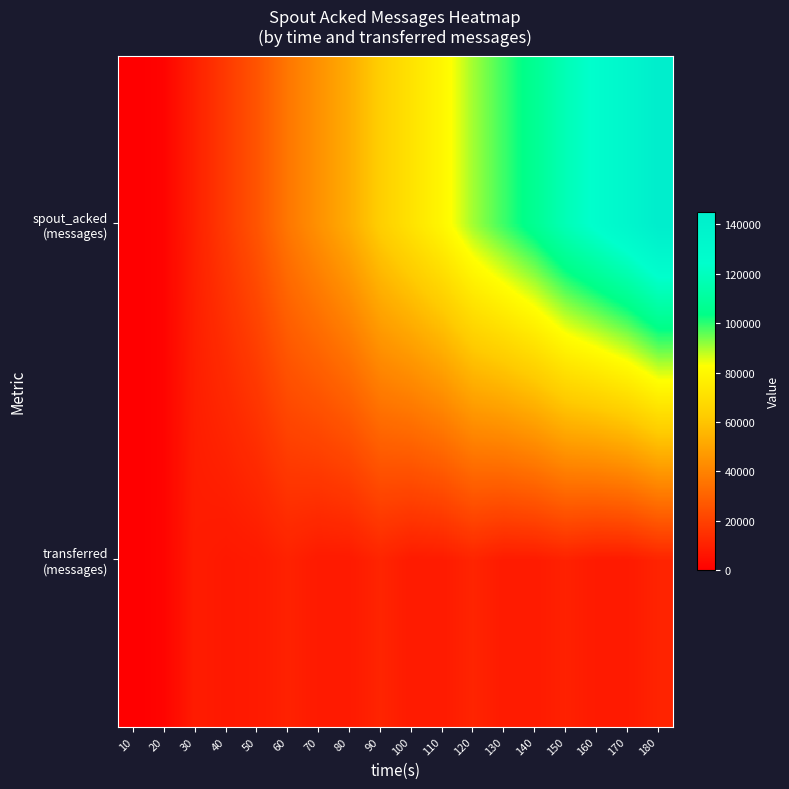

Between 70 and 100, which is larger?

100